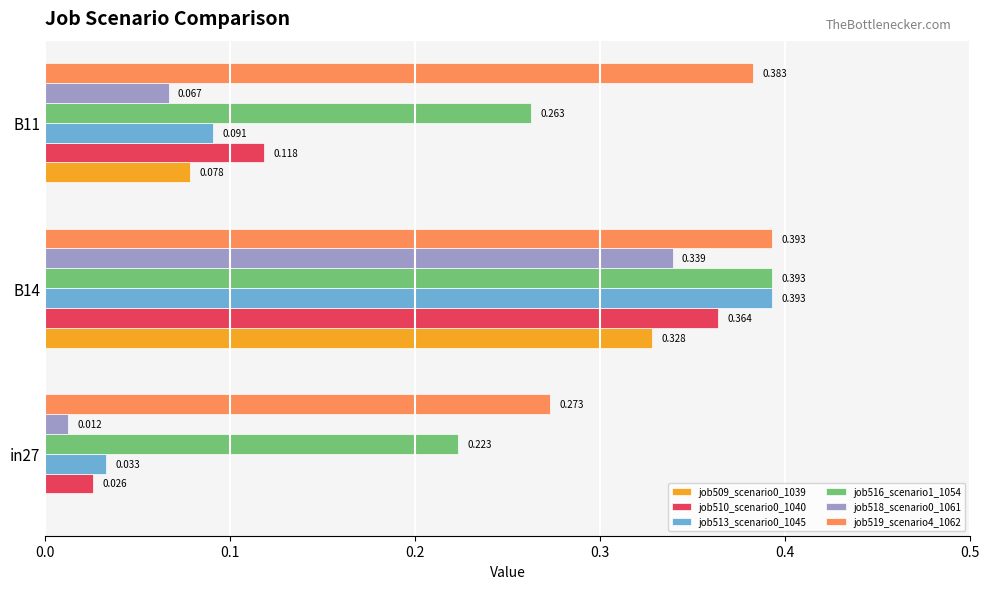

Is the value of job518_scenario0_1061 at B11 greater than the value of job509_scenario0_1039 at B14?

No